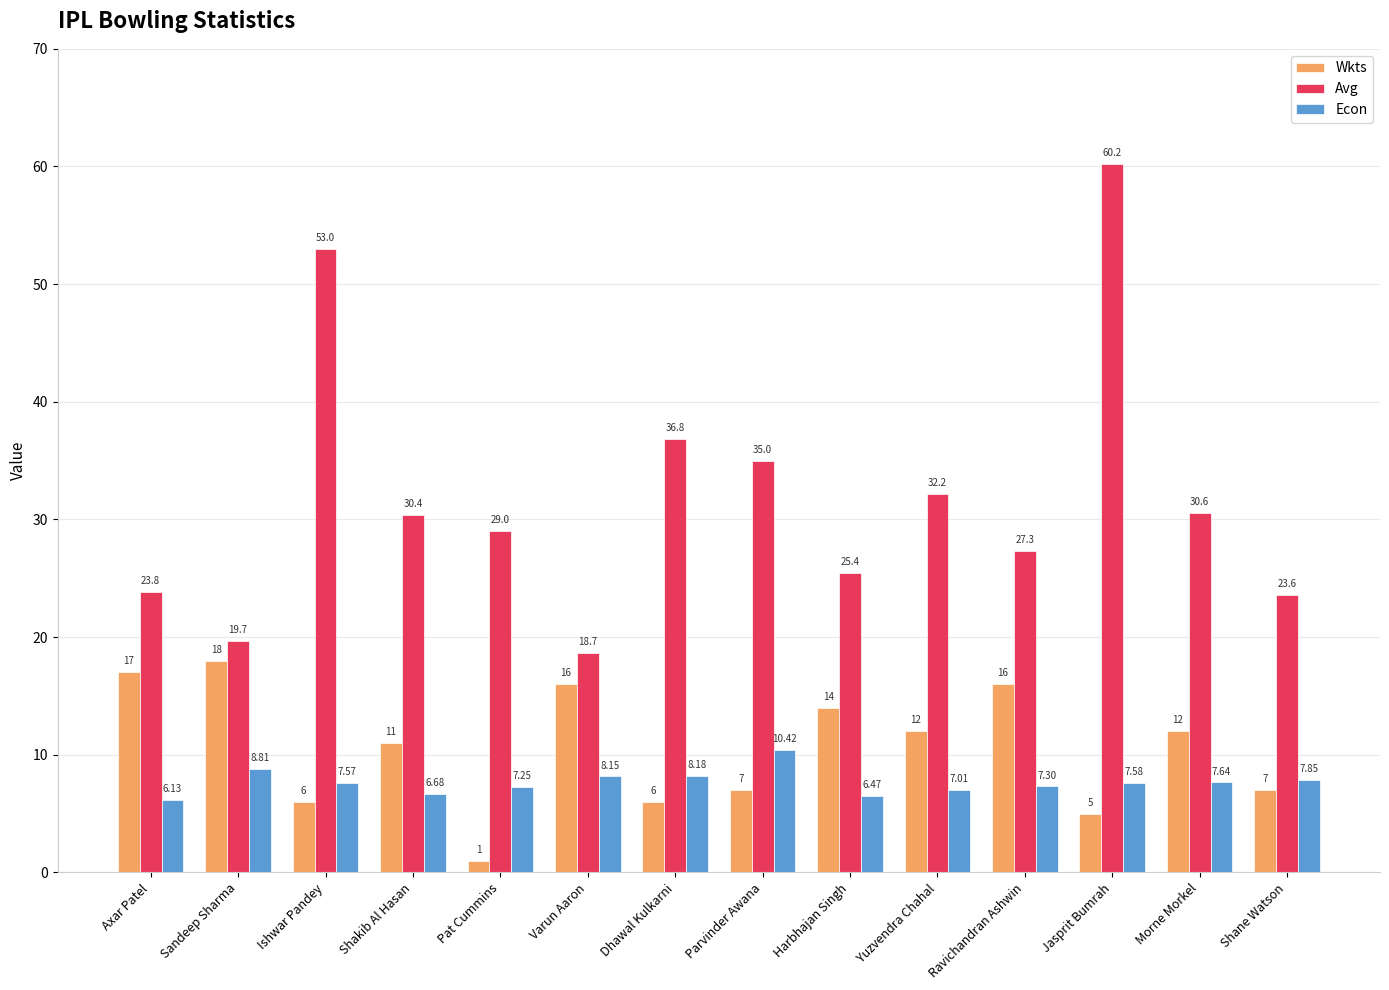

What is the lowest value of the Econ series?

6.1